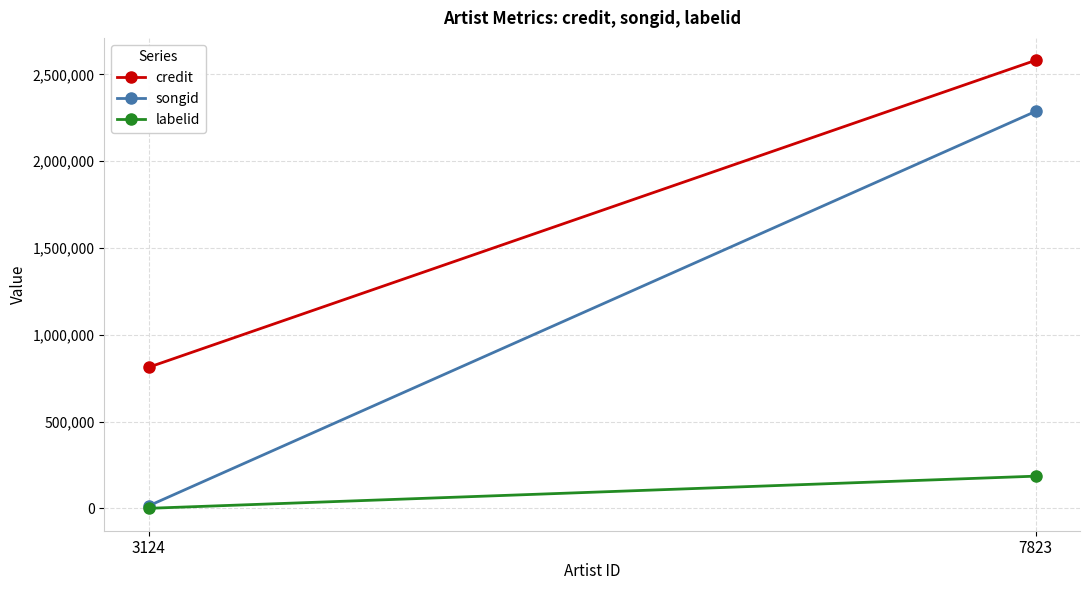

Reading right to left, list all the values displayed in this chart.

credit: 2581542	813047
songid: 2287333	14740
labelid: 185912	600